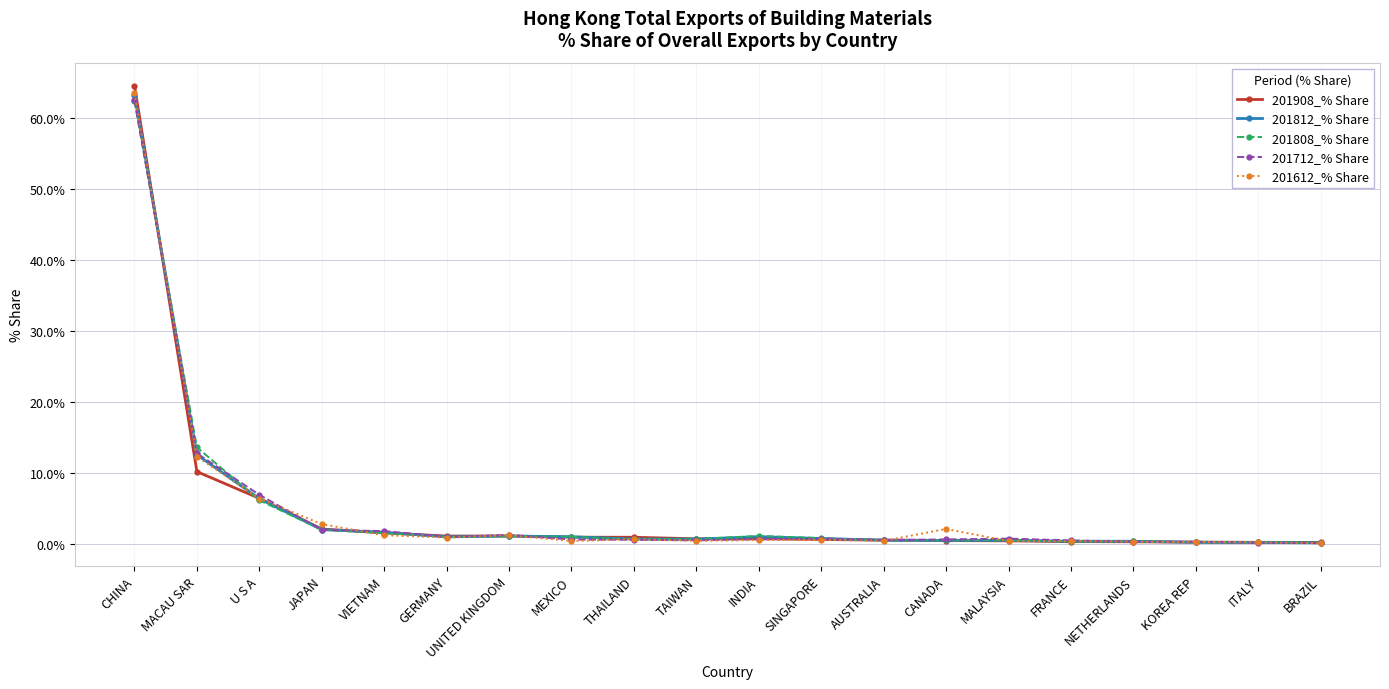

True or false: 201612_% Share and 201712_% Share intersect in this chart.

True